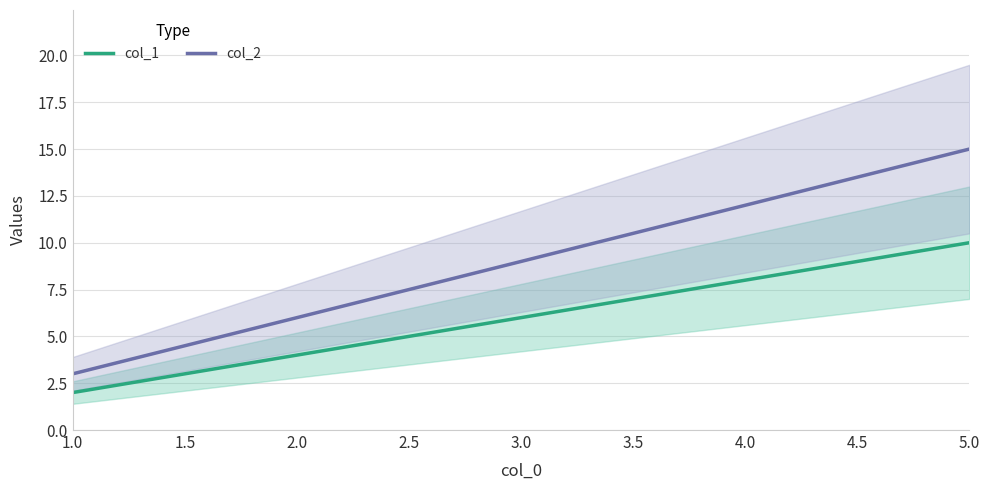

How many data points in col_1 are above 6?

2